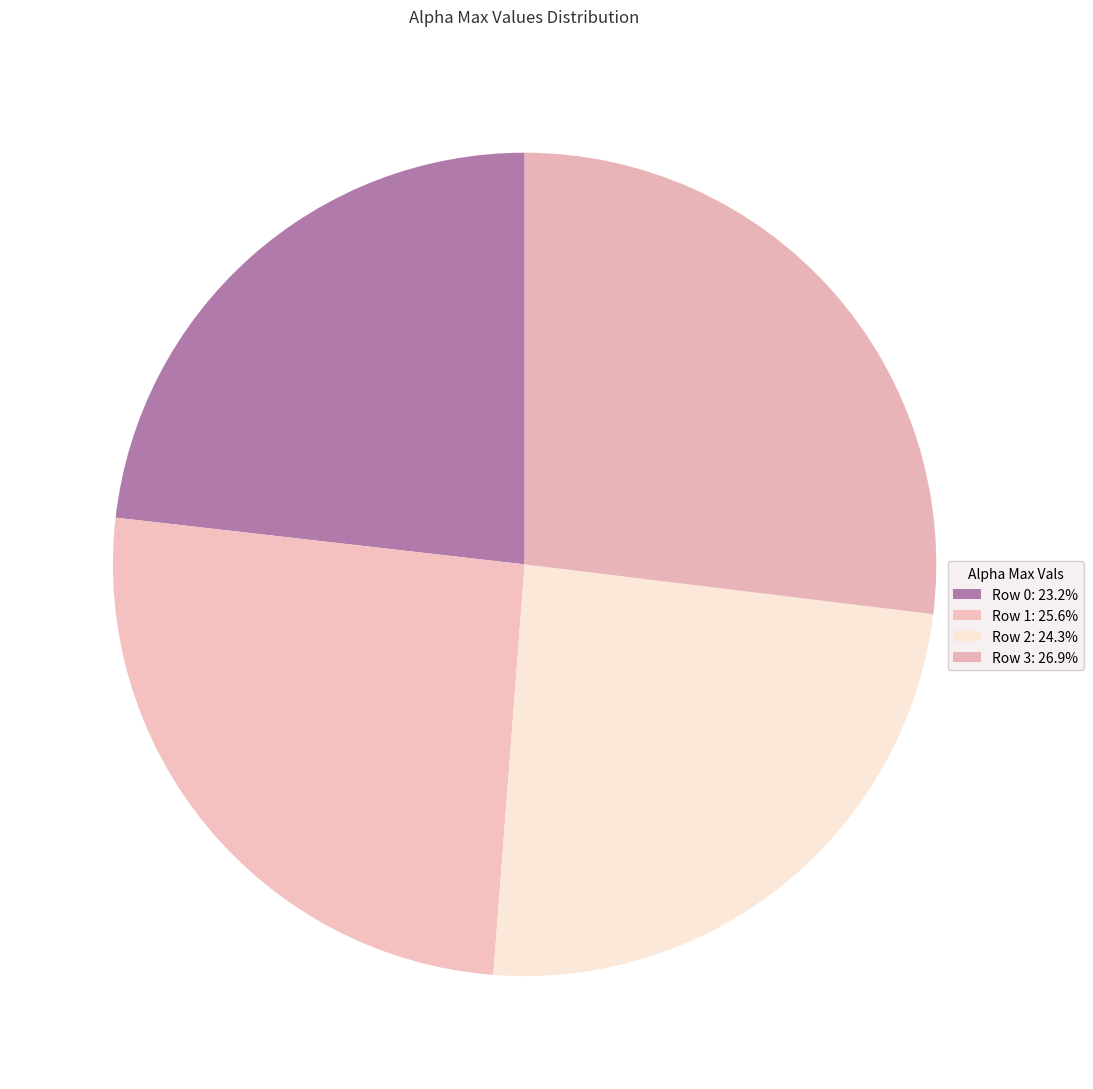

How many segments does this pie chart have?

4